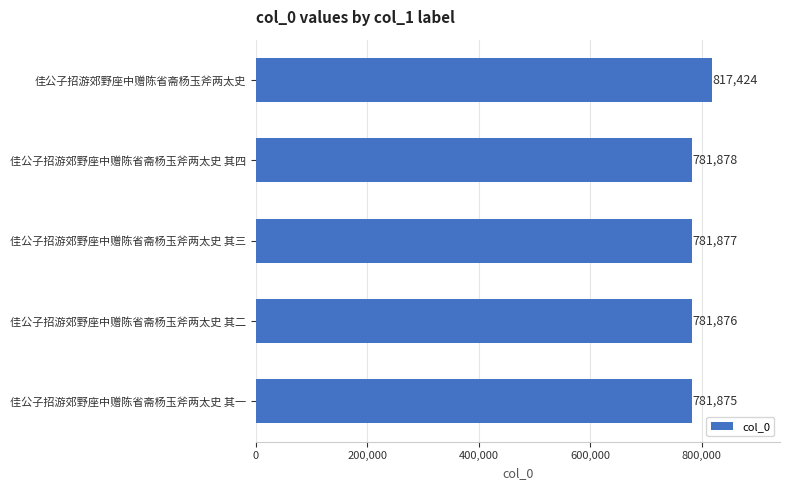

What is the change in value from 佳公子招游郊野座中赠陈省斋杨玉斧两太史 to 佳公子招游郊野座中赠陈省斋杨玉斧两太史 其四?

-35546